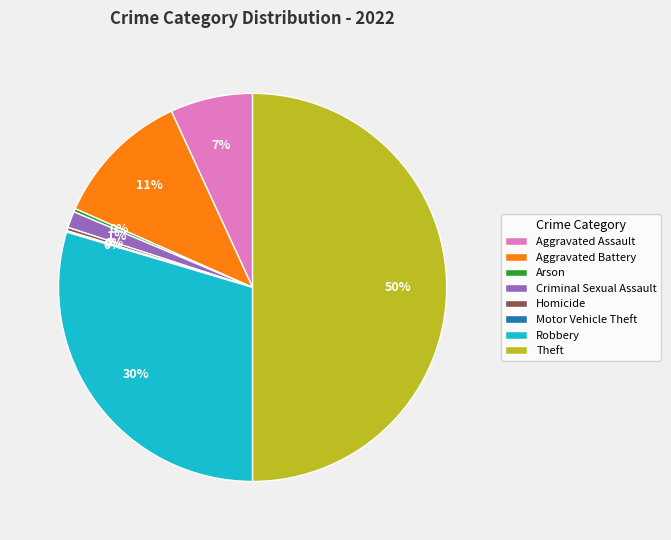

Which slice is the largest?

Theft